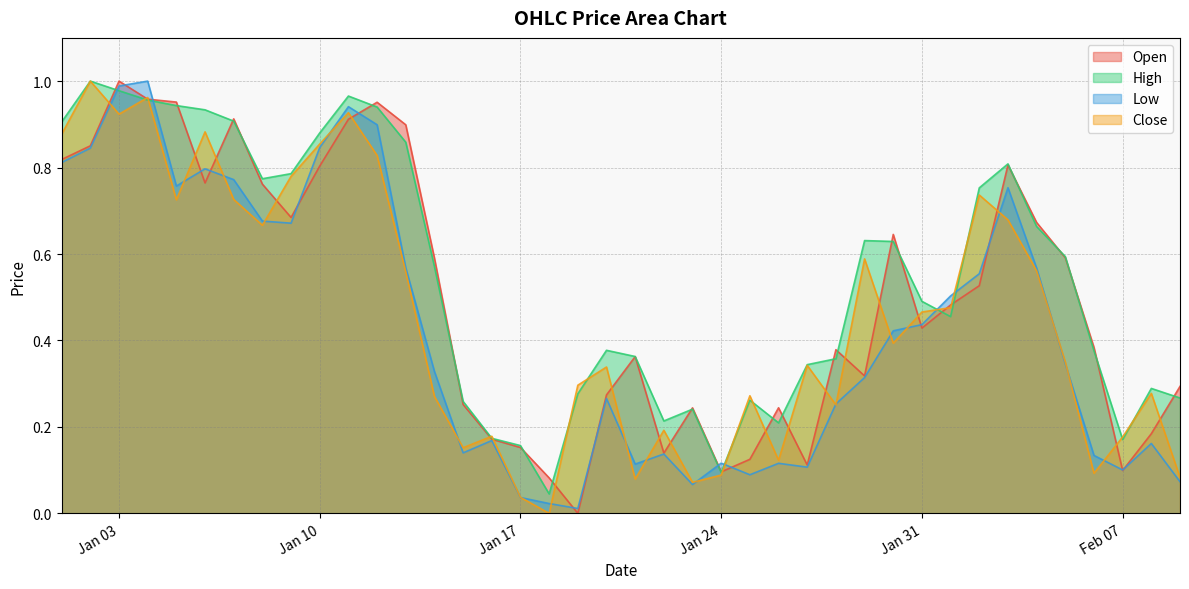

What is the label of the 28th point from the left?

2023-01-28